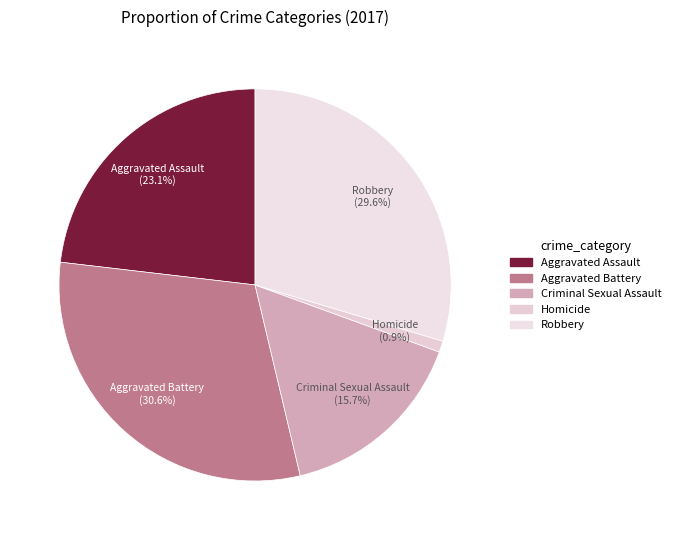

The Aggravated Battery slice represents 31% of the pie. True or false?

True